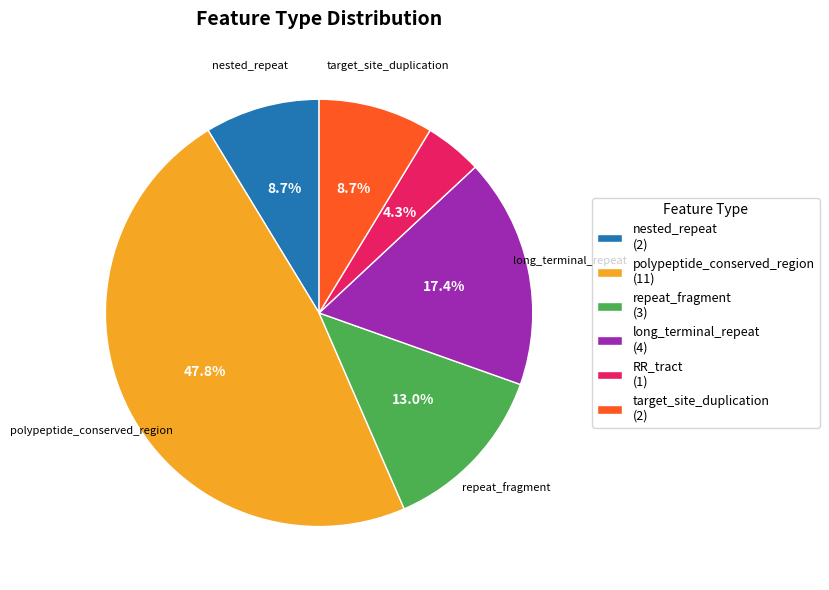

Does any single category account for the majority?

No